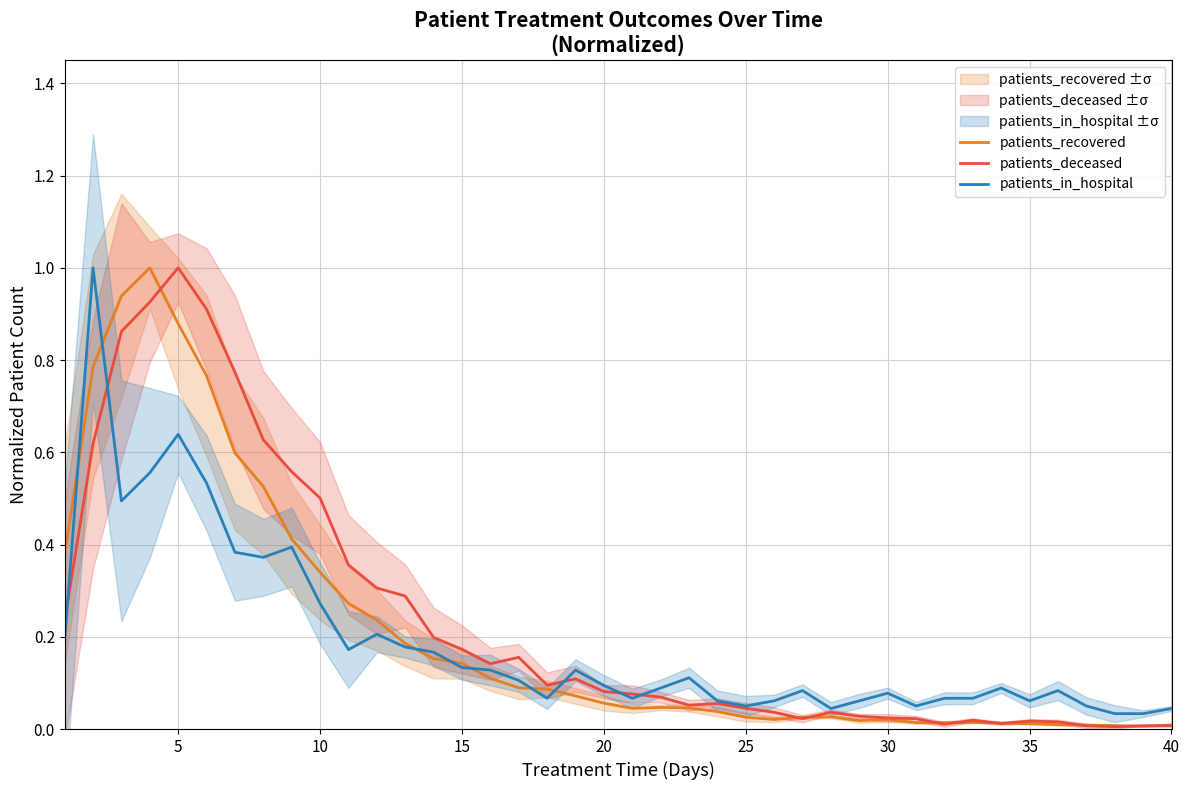

Is it true that patients_in_hospital equals 0.3 at 5?

False